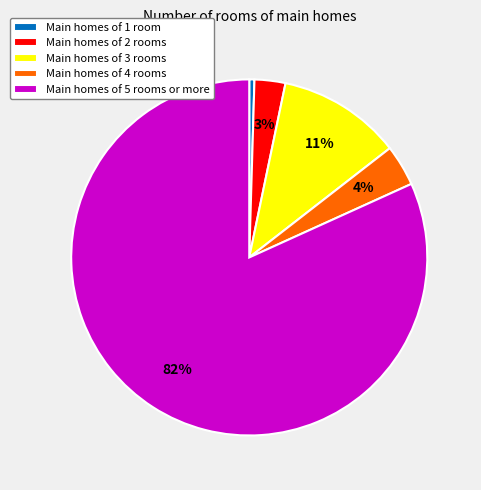

Count the number of slices in the pie.

5